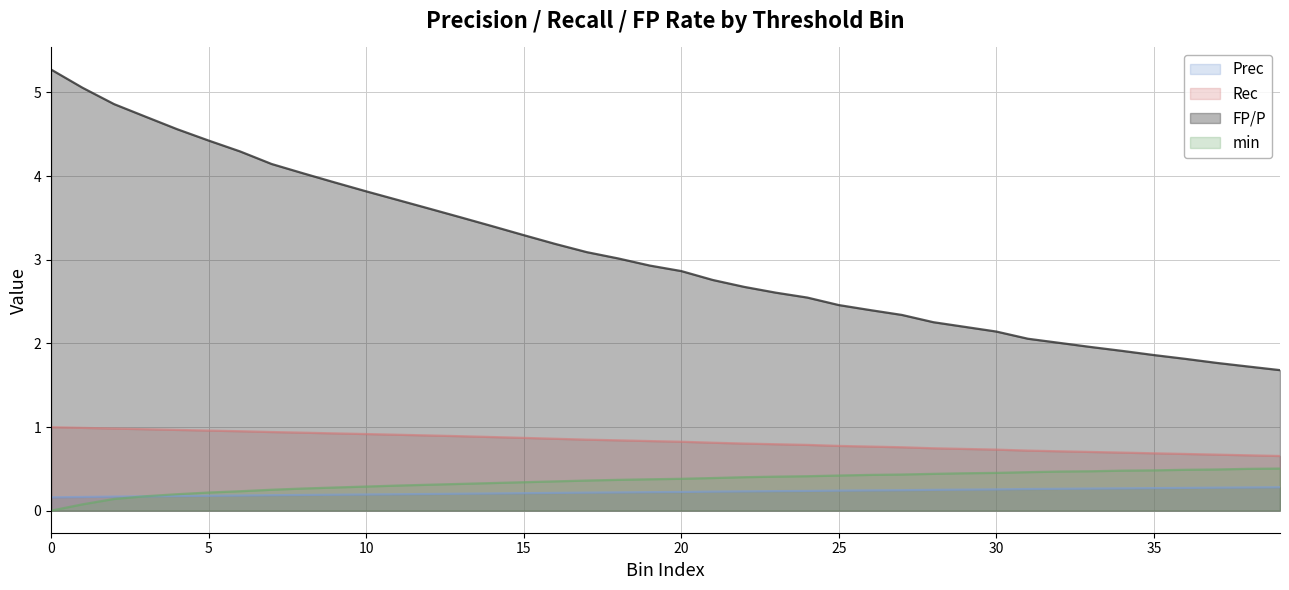

How many categories are shown in the chart?

40